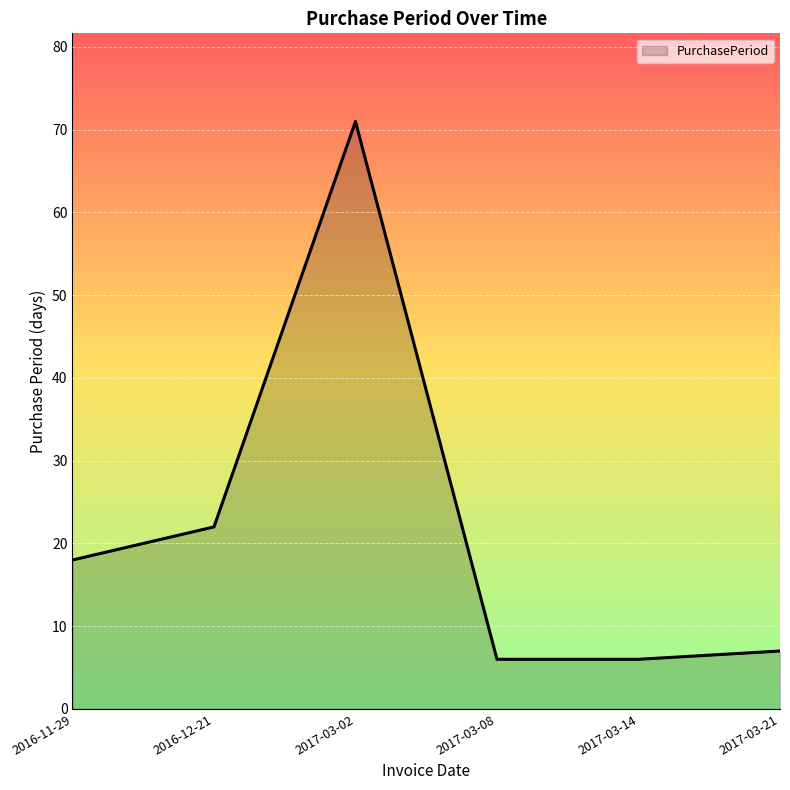

The value at 2016-11-29 is 29. True or false?

False